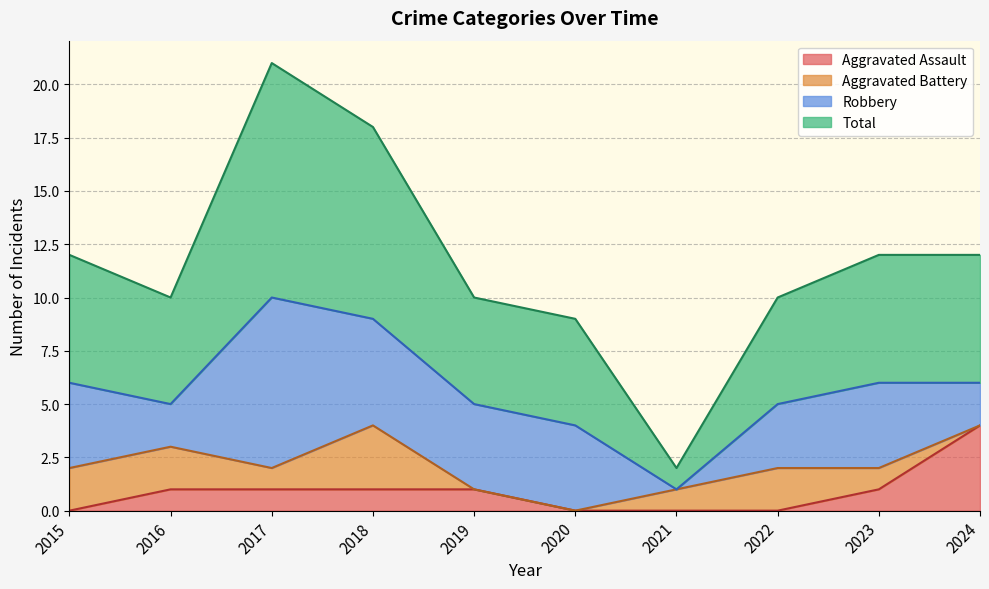

True or false: Total has a value of 3 at 2020.

False